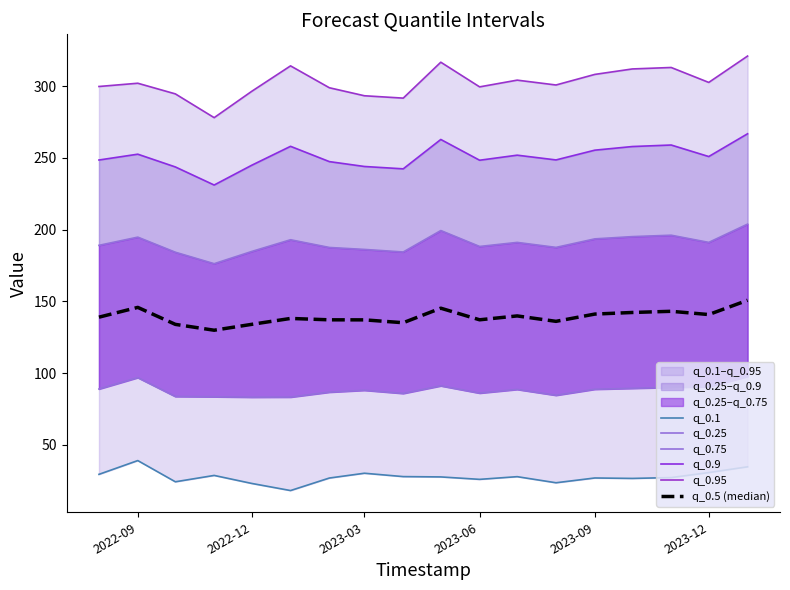

What is the average value of the q_0.95 series?

302.6